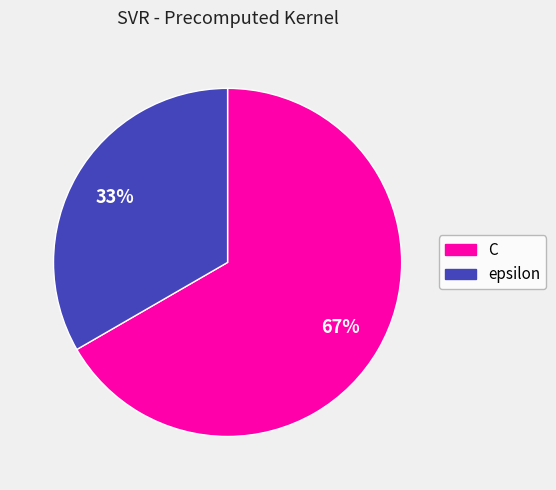

What is the smallest slice in the pie chart?

epsilon